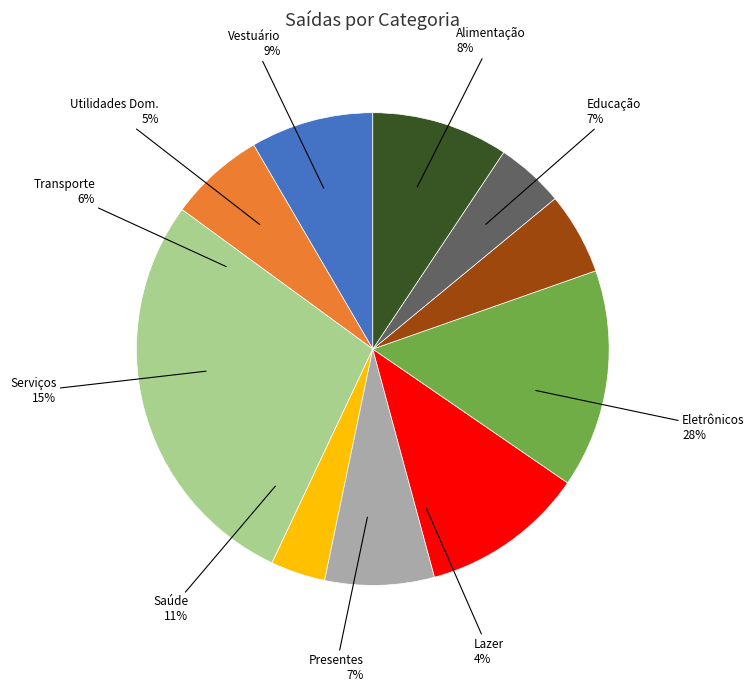

What percentage is the Transporte slice, to the nearest percent?

6%